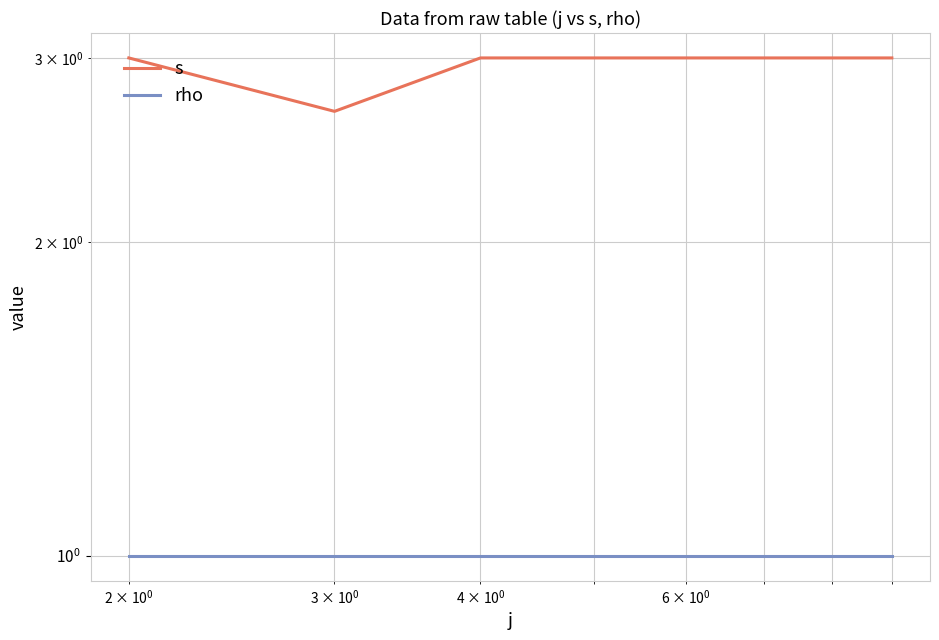

List the series in order of their peak value, highest first.

s, rho